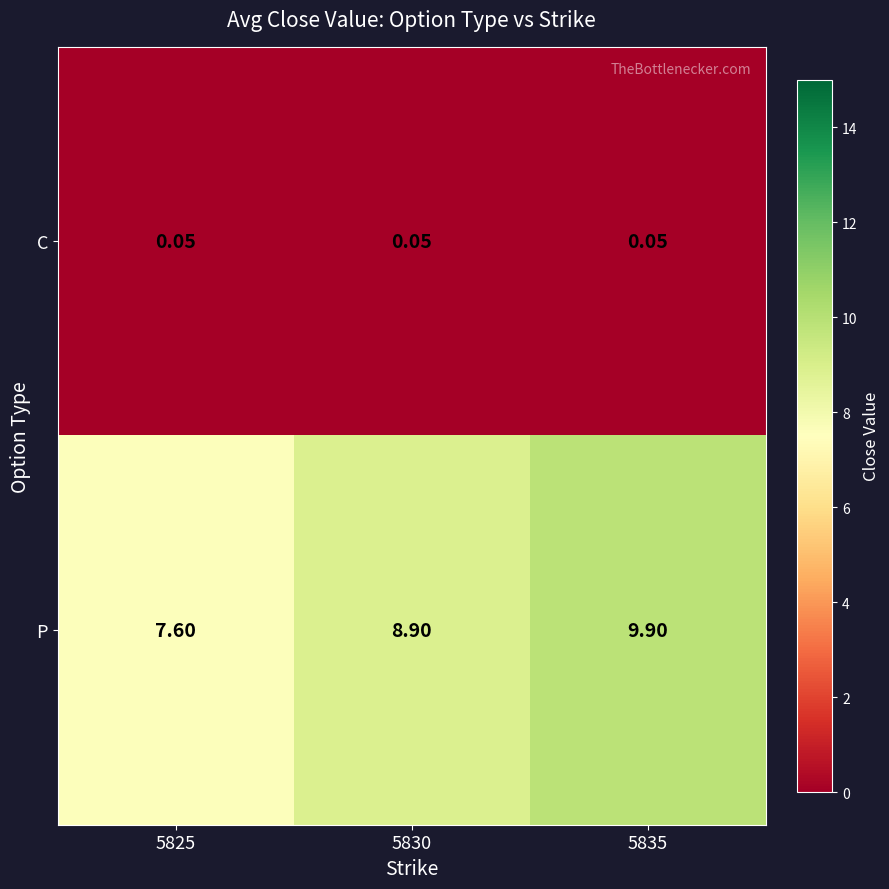

At 5835, list the series in order from smallest to largest.

C, P